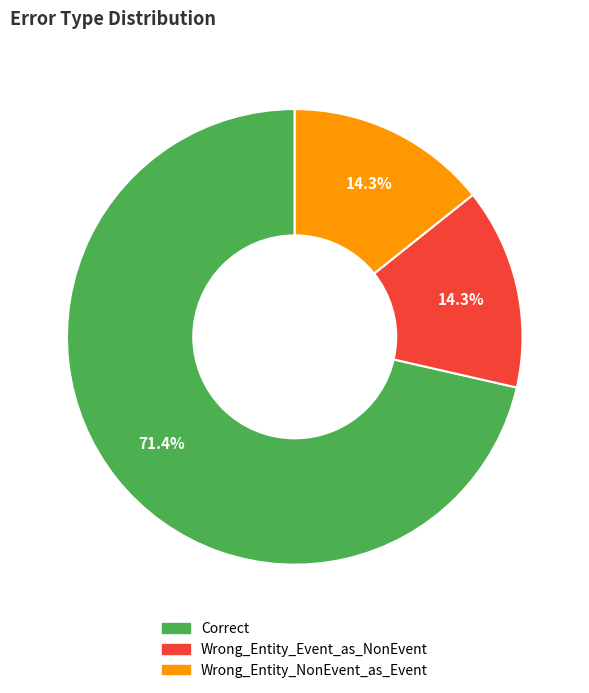

What portion of the pie excludes Correct?

28.6%